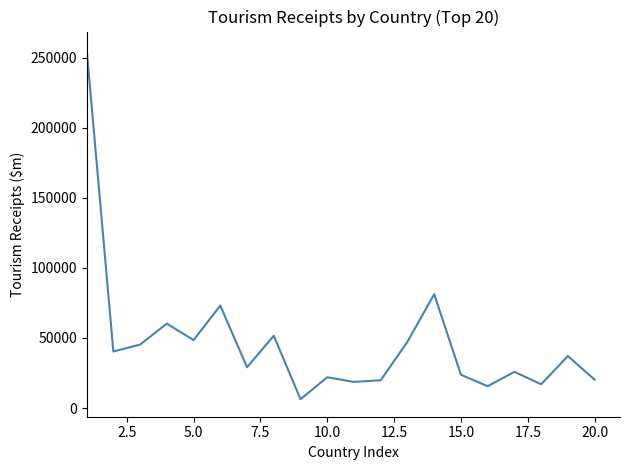

What is the maximum value shown in the chart?

256145